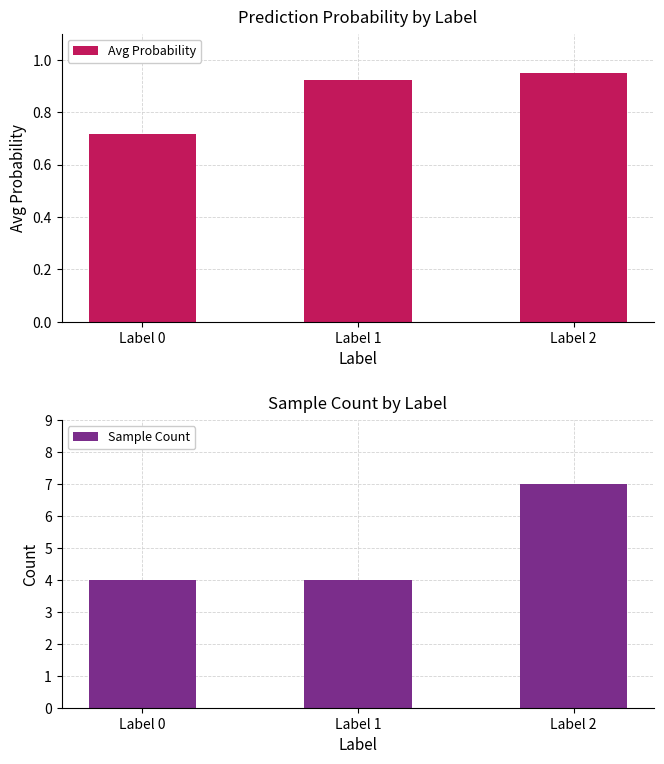

What is the average value of the Sample Count series?

5